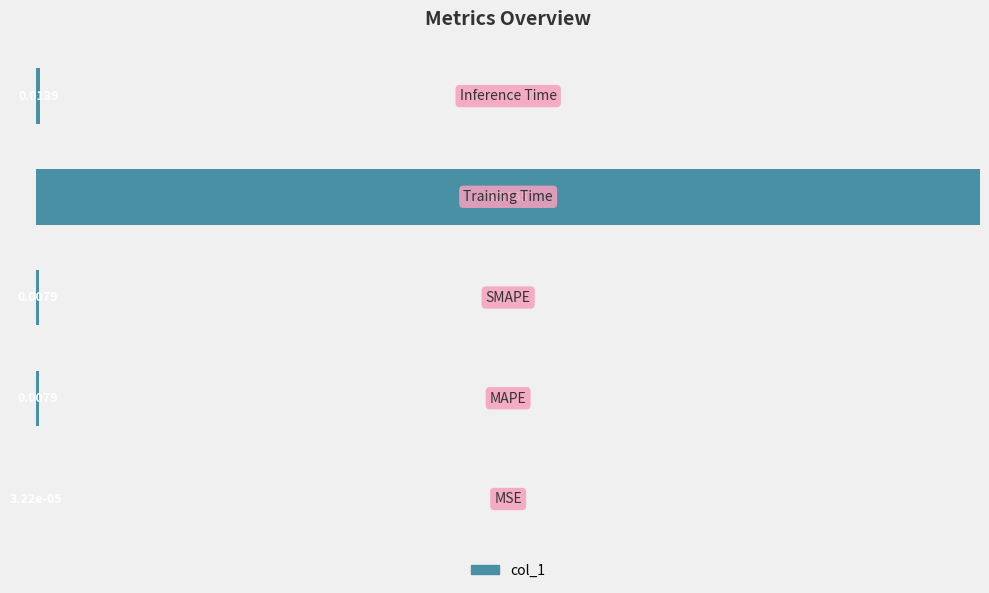

What is the sum of all values?

100.9